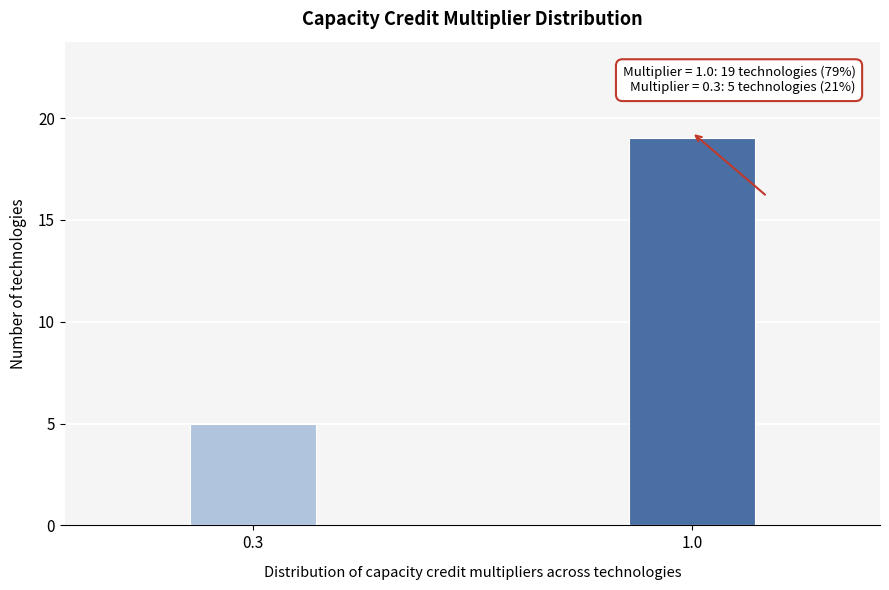

Reading left to right, what are all the values shown in this chart?

5	19